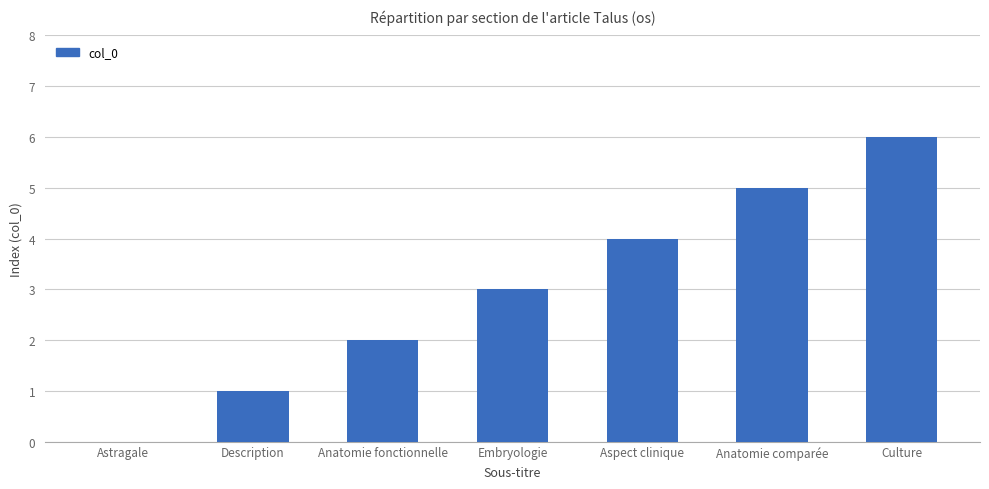

Which has a higher value, Description or Astragale?

Description